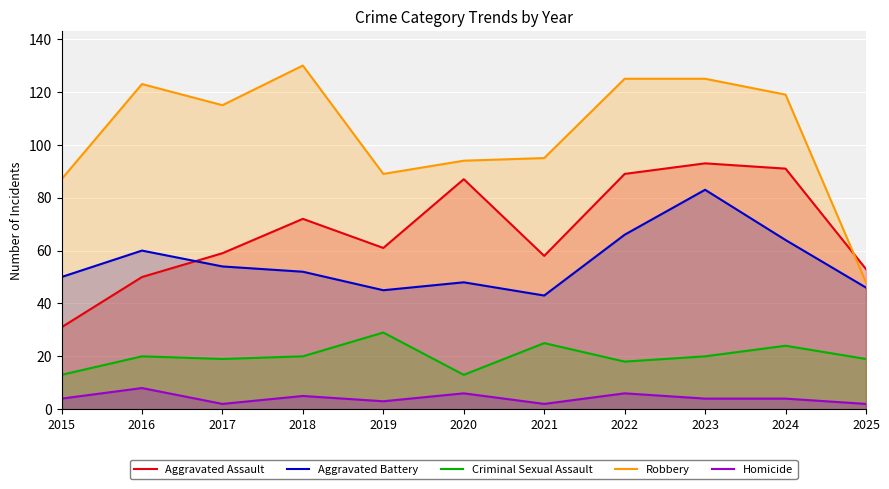

Reading left to right, extract all data points from this chart.

Aggravated Assault: 2015=31	2016=50	2017=59	2018=72	2019=61	2020=87	2021=58	2022=89	2023=93	2024=91	2025=53
Aggravated Battery: 2015=50	2016=60	2017=54	2018=52	2019=45	2020=48	2021=43	2022=66	2023=83	2024=64	2025=46
Criminal Sexual Assault: 2015=13	2016=20	2017=19	2018=20	2019=29	2020=13	2021=25	2022=18	2023=20	2024=24	2025=19
Robbery: 2015=87	2016=123	2017=115	2018=130	2019=89	2020=94	2021=95	2022=125	2023=125	2024=119	2025=48
Homicide: 2015=4	2016=8	2017=2	2018=5	2019=3	2020=6	2021=2	2022=6	2023=4	2024=4	2025=2